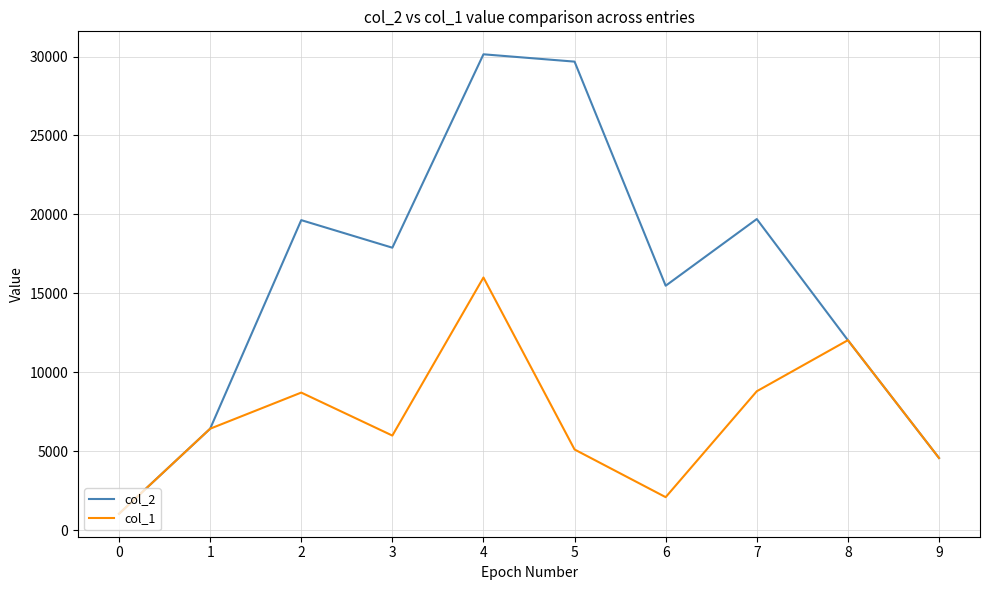

What is the average value of the col_2 series?

15661